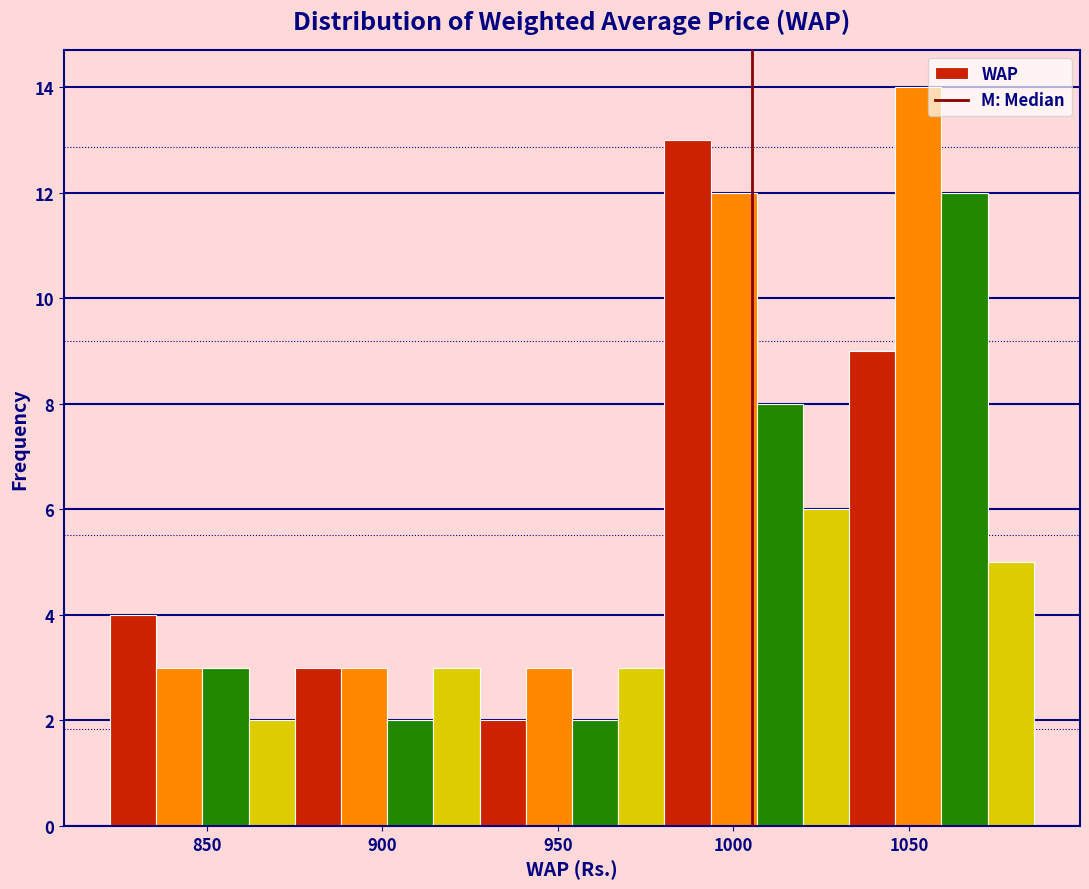

Read against the x-axis, roughly where is the centre of the tallest bar?

1055